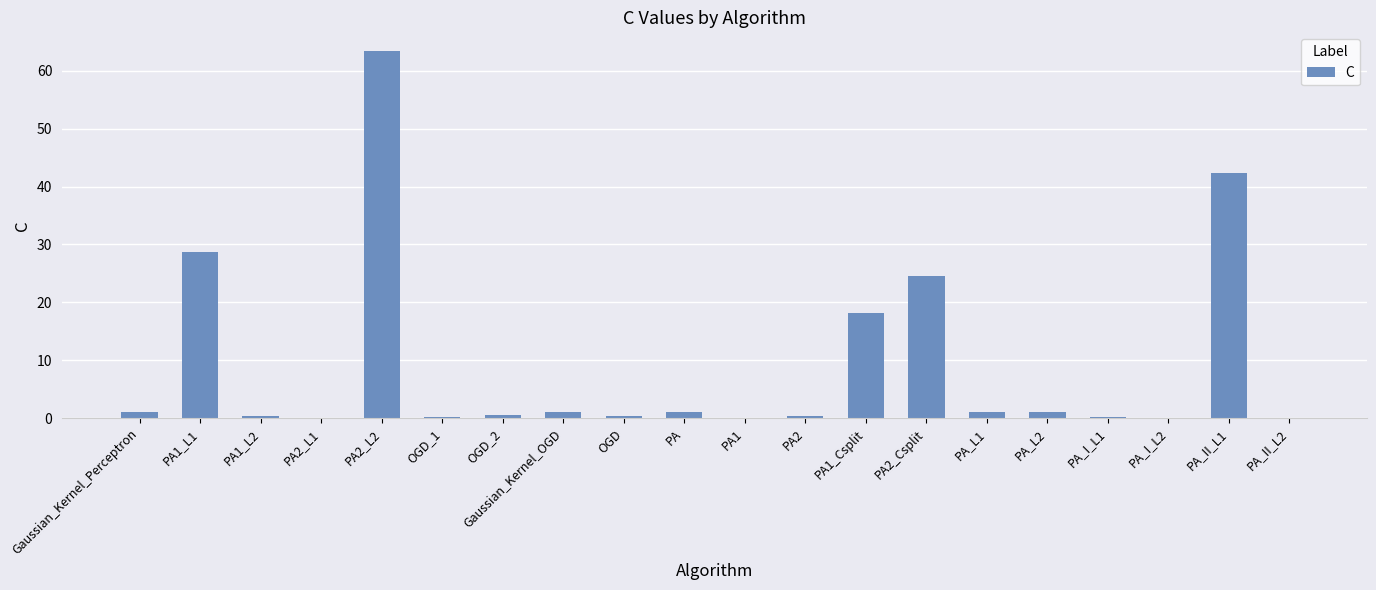

What is the change in value from PA to PA_II_L2?

-0.9